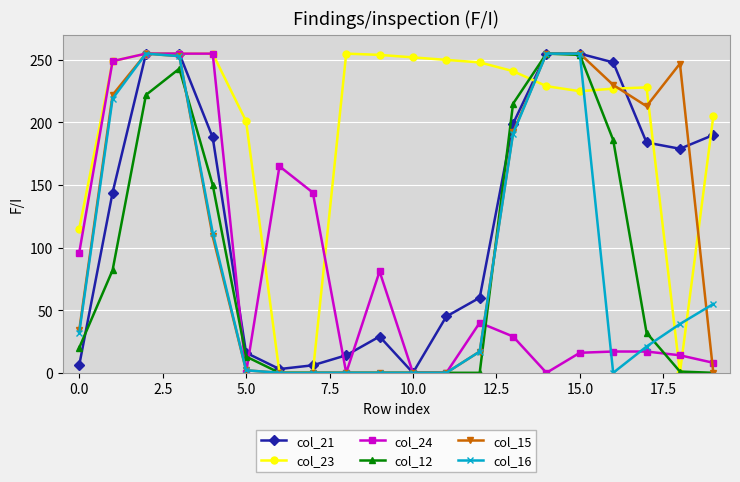

Which series has the largest total across all categories?

col_23